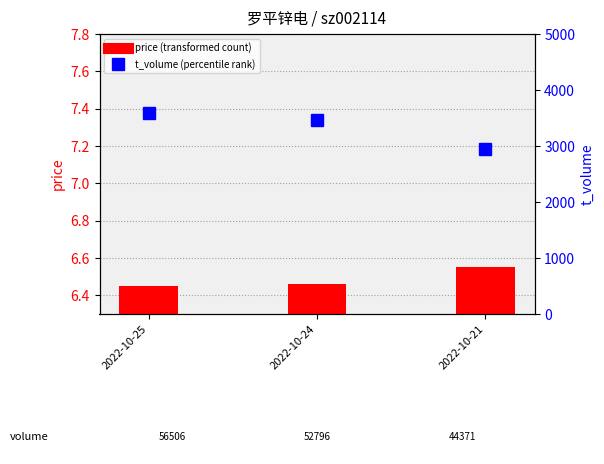

How many data points does each series have?

3